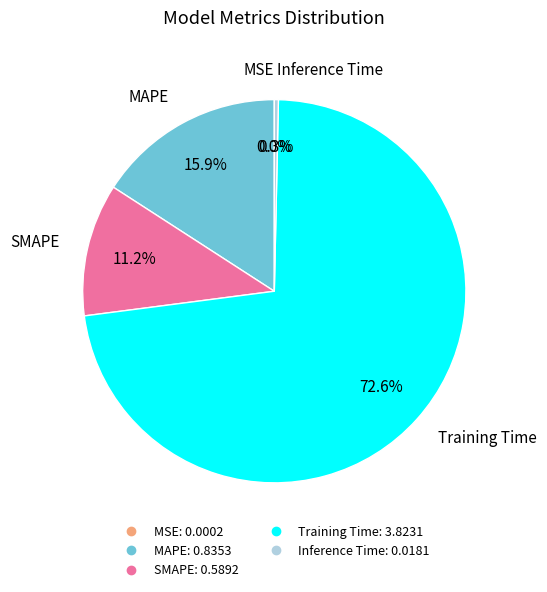

Which slice is the largest?

Training Time